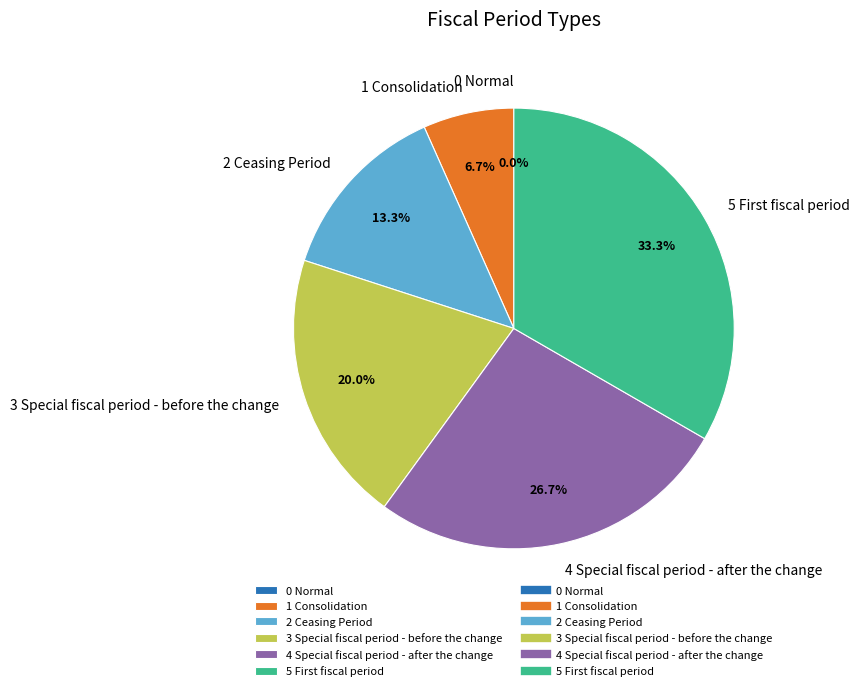

Which slice is the largest?

5 First fiscal period